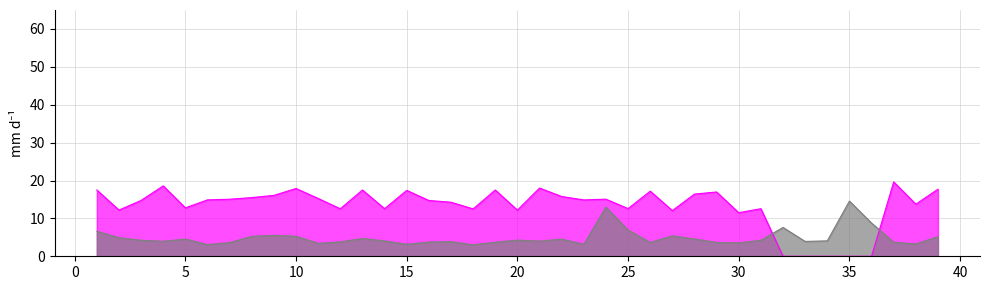

How many interior local valleys does the weekly newv4linksperc series have?

11